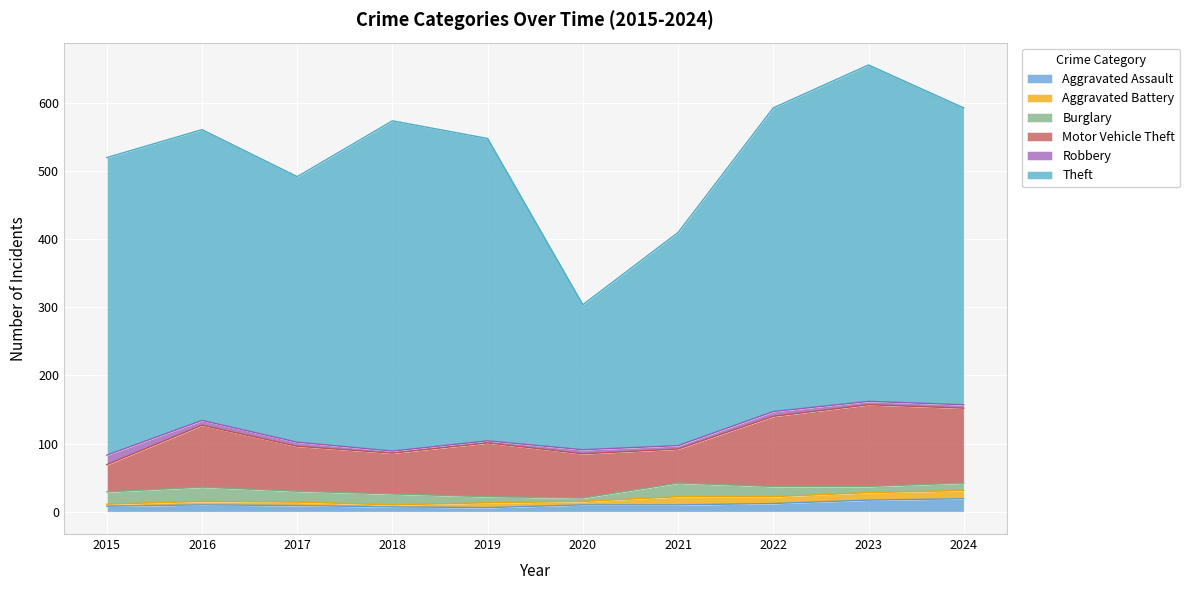

Rank the series by their maximum value, from lowest to highest.

Aggravated Battery, Robbery, Aggravated Assault, Burglary, Motor Vehicle Theft, Theft